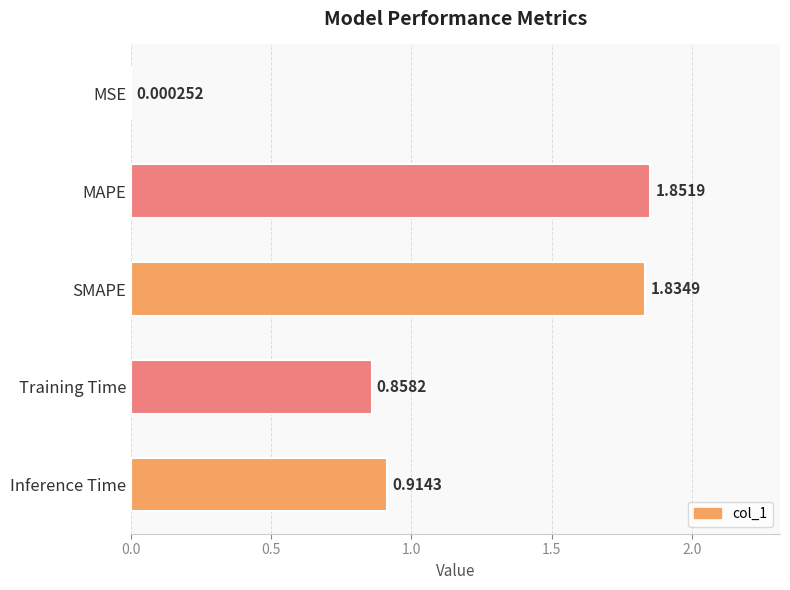

What is the sum of all values?

5.5